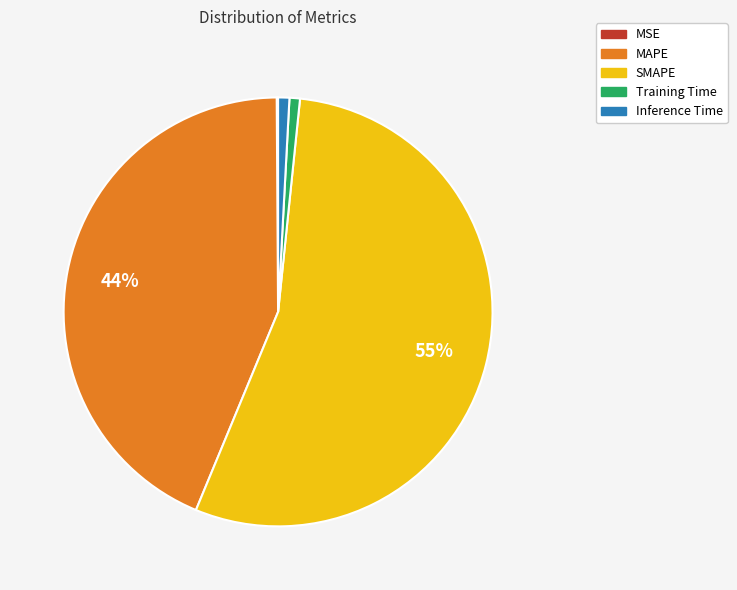

To the nearest percent, what portion does MAPE represent?

44%